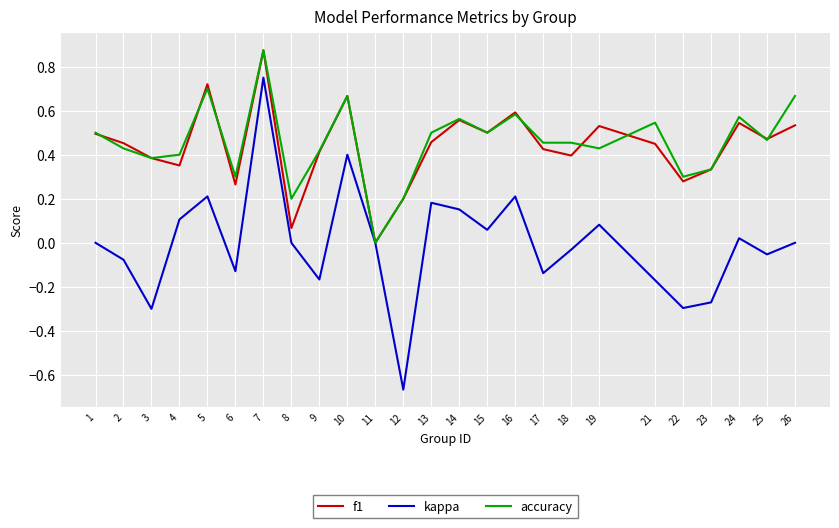

True or false: accuracy has a value of 0.7 at 10.

True